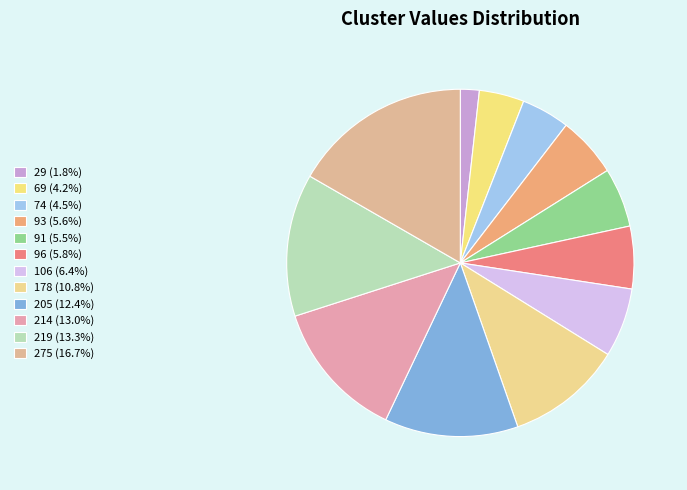

Do 91 and 74 together represent more than half of the pie?

No